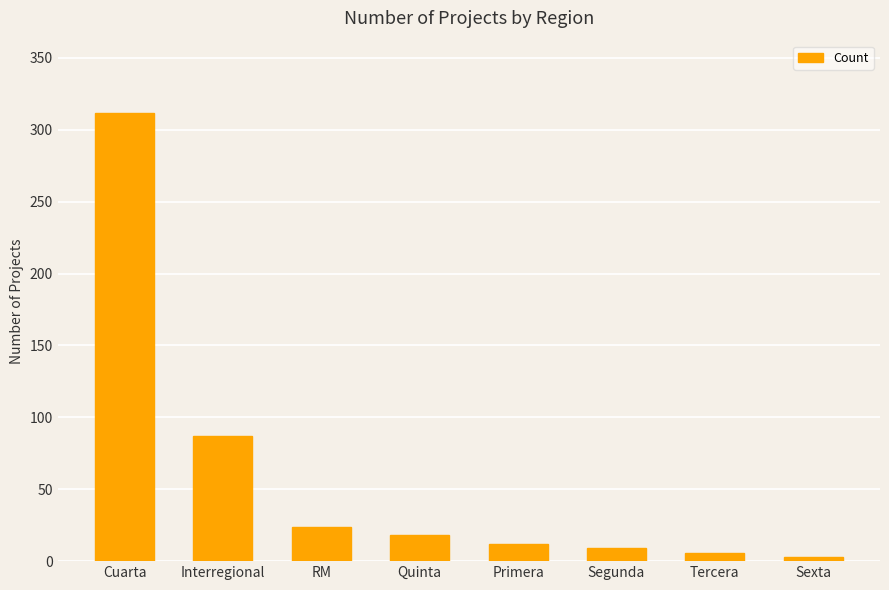

Which label corresponds to the largest value in the chart?

Cuarta